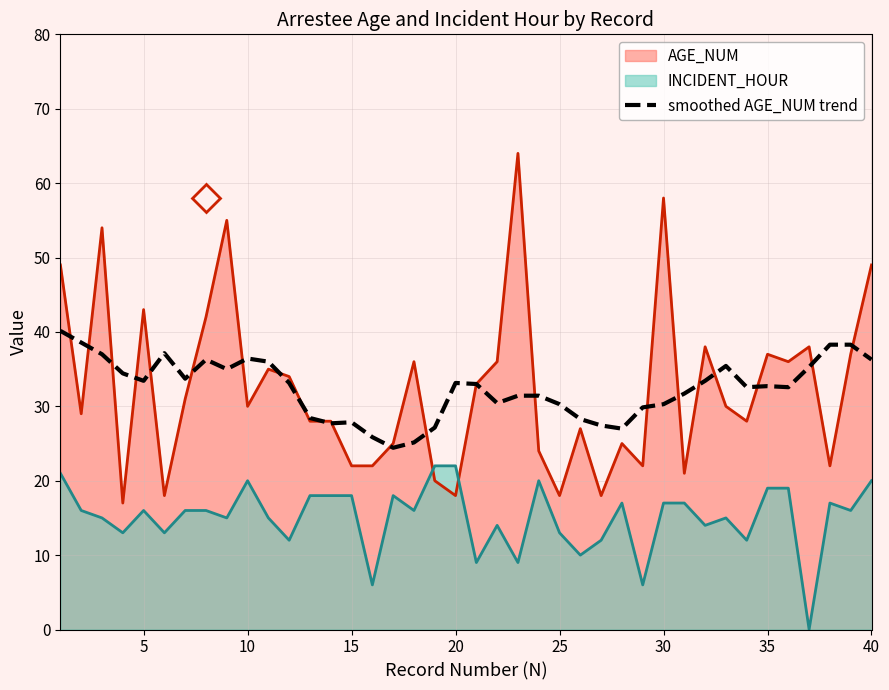

What is the minimum value for AGE_NUM?

17.0